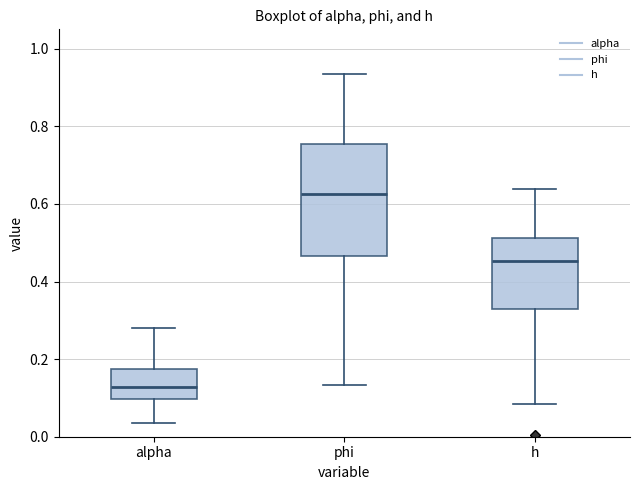

Reading left to right, transcribe this box plot: for each box, give where its median line is, the range the box spans, and where its two whiskers end, as read against the y-axis. The values are not printed on the chart, so give them approximately, as read against the axis.

alpha: median 0.12, box 0.10 to 0.18, whiskers 0.04 to 0.28
phi: median 0.62, box 0.46 to 0.76, whiskers 0.14 to 0.94
h: median 0.46, box 0.32 to 0.52, whiskers 0.08 to 0.64